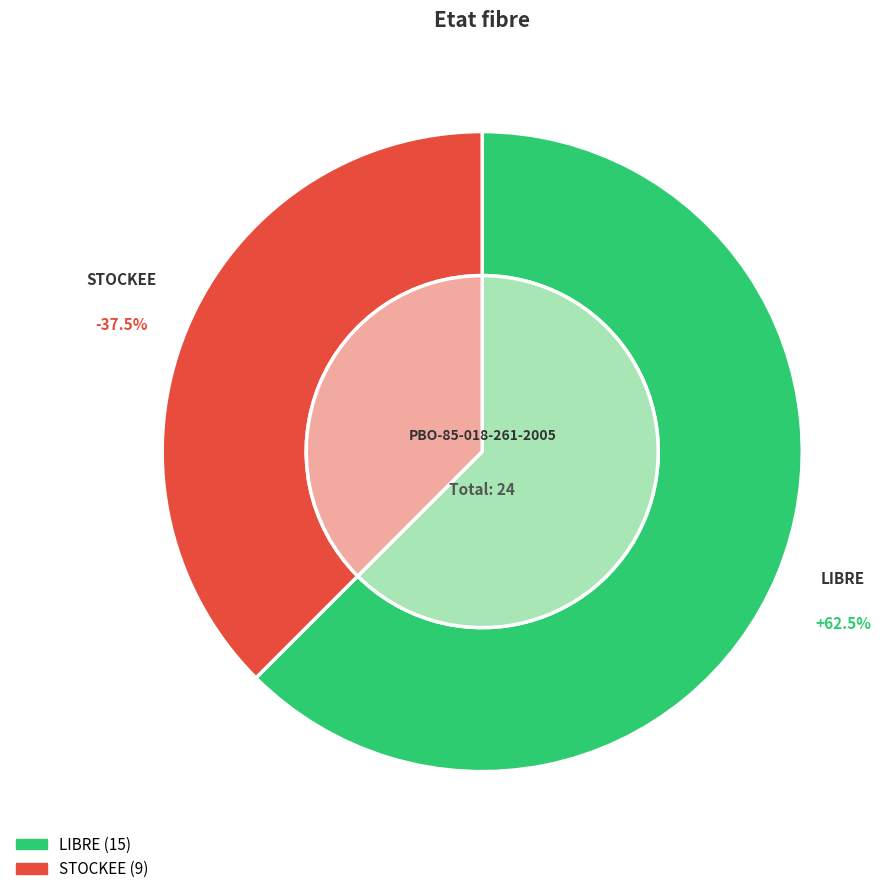

True or false: STOCKEE accounts for 23% of the total.

False